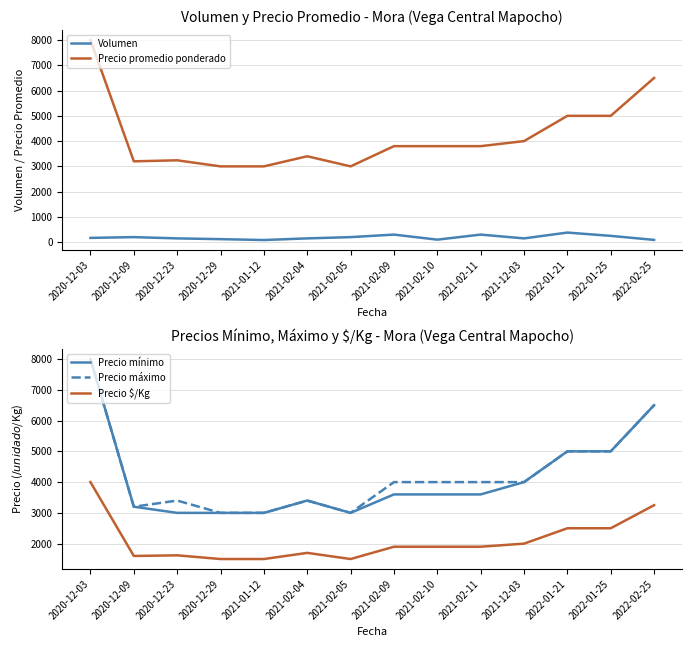

At which label does Precio $/Kg first exceed 1900?

2020-12-03